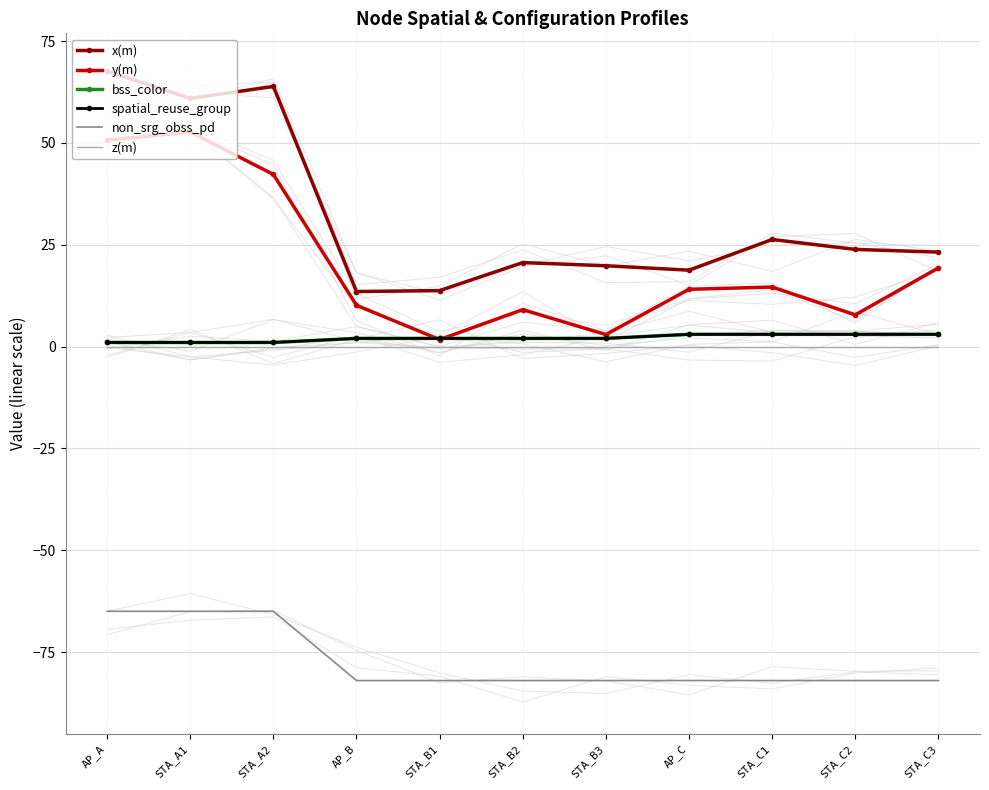

How many intersections are there between y(m) and bss_color?

2